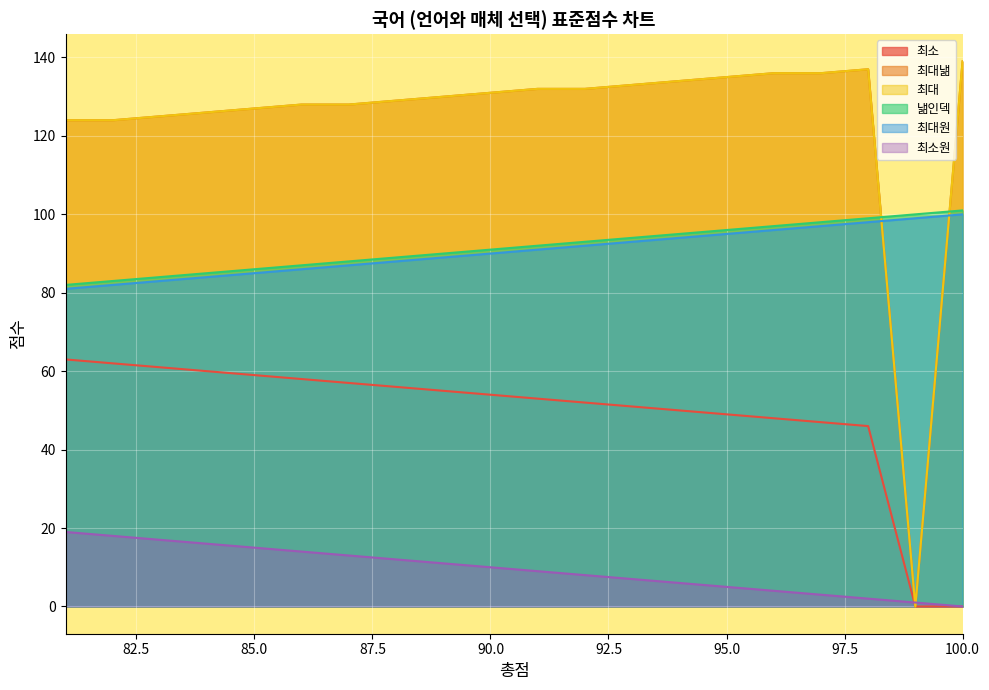

Is it true that 최소원 equals 6 at 94?

True